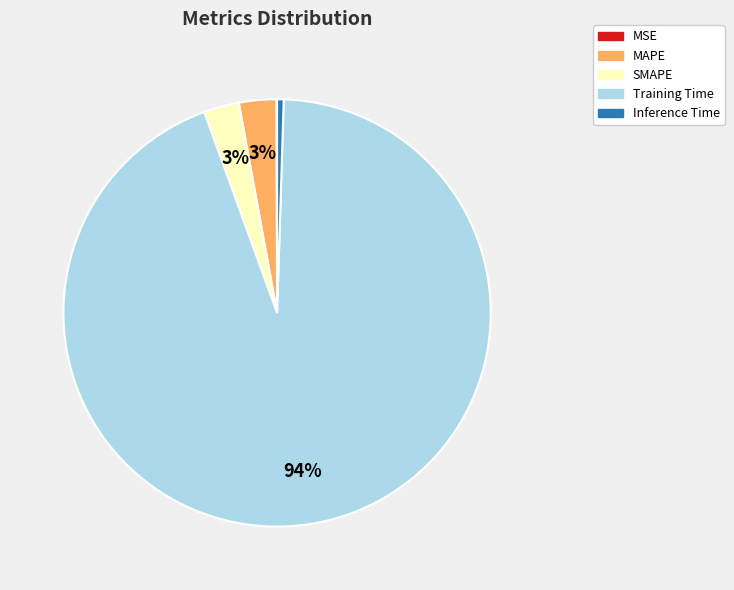

Which has a higher value, Training Time or Inference Time?

Training Time